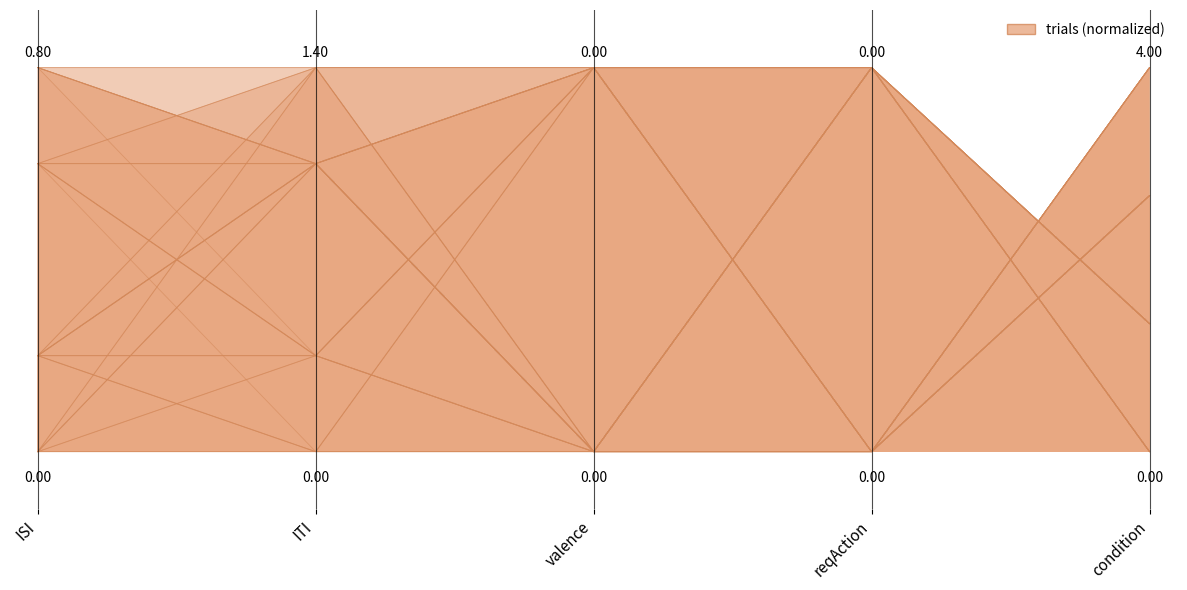

At which category does the chart reach its minimum across all series?

valence